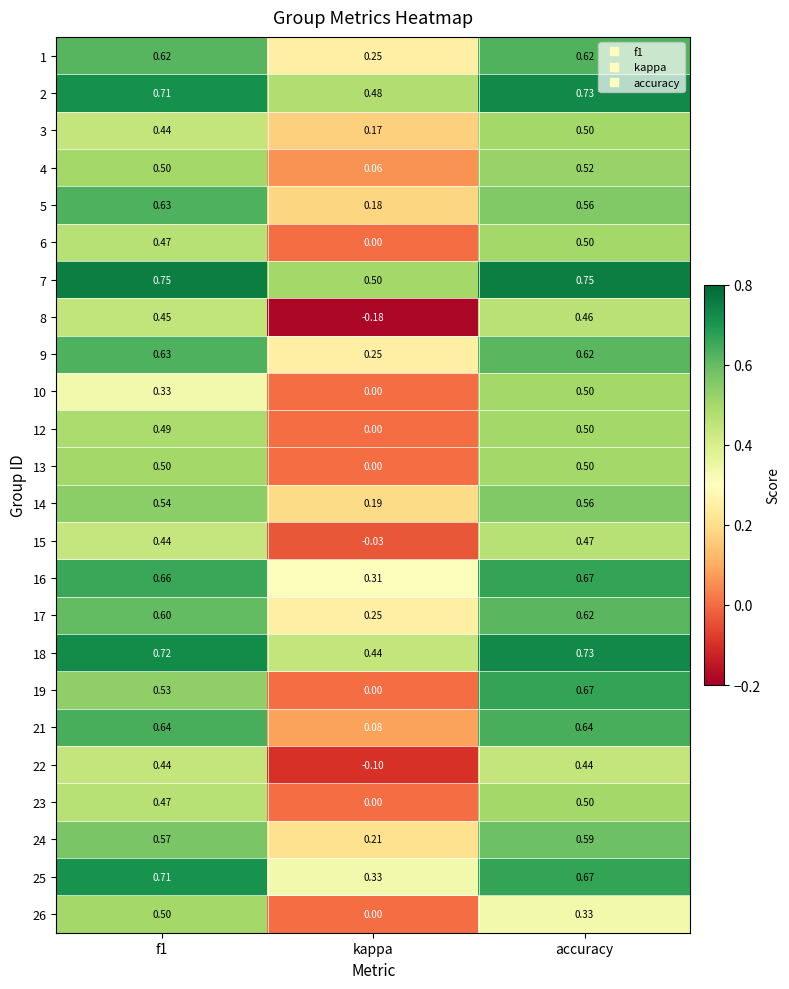

Which category has the lowest value across all series?

kappa